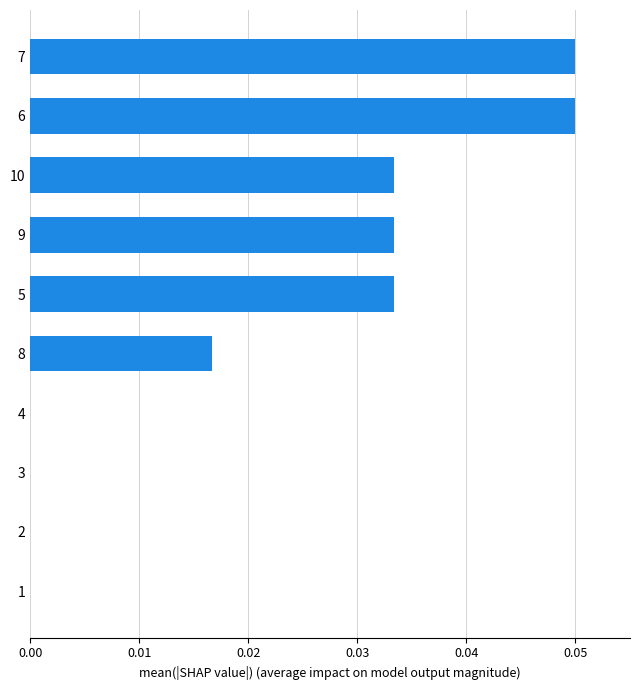

Between 8 and 10, which is larger?

10